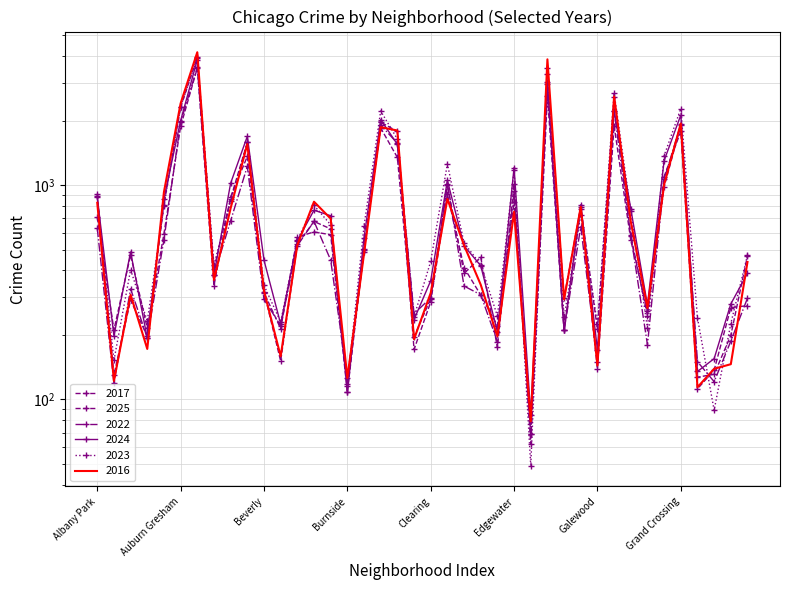

Between which two adjacent categories do 2023 and 2017 first intersect?

Albany Park and Andersonville